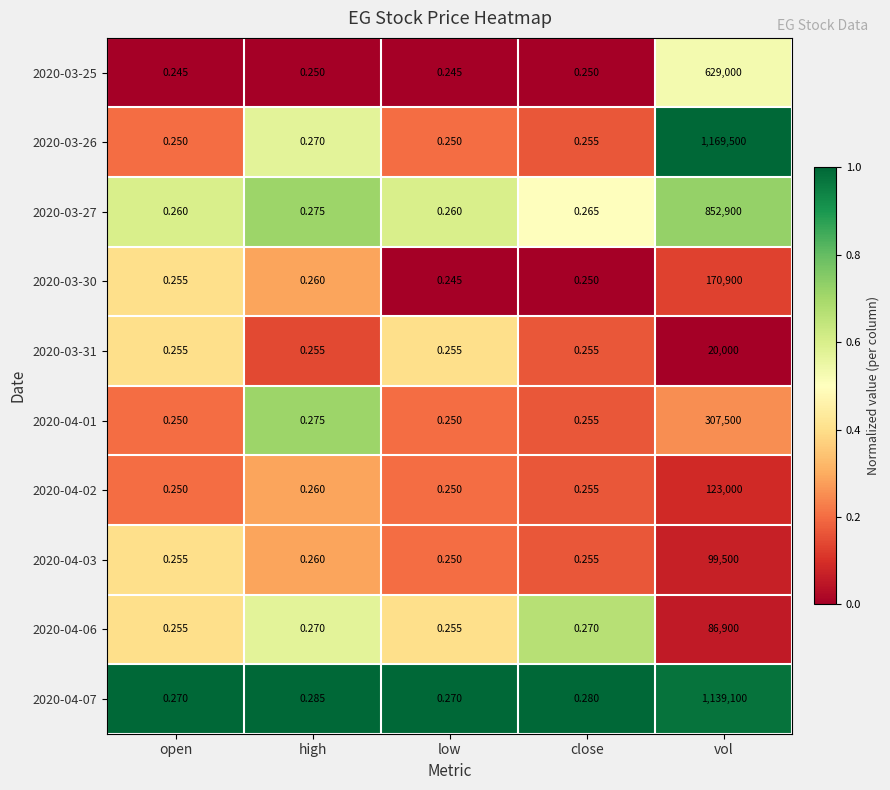

Where is 2020-04-02 nearest to the value 61500?

high